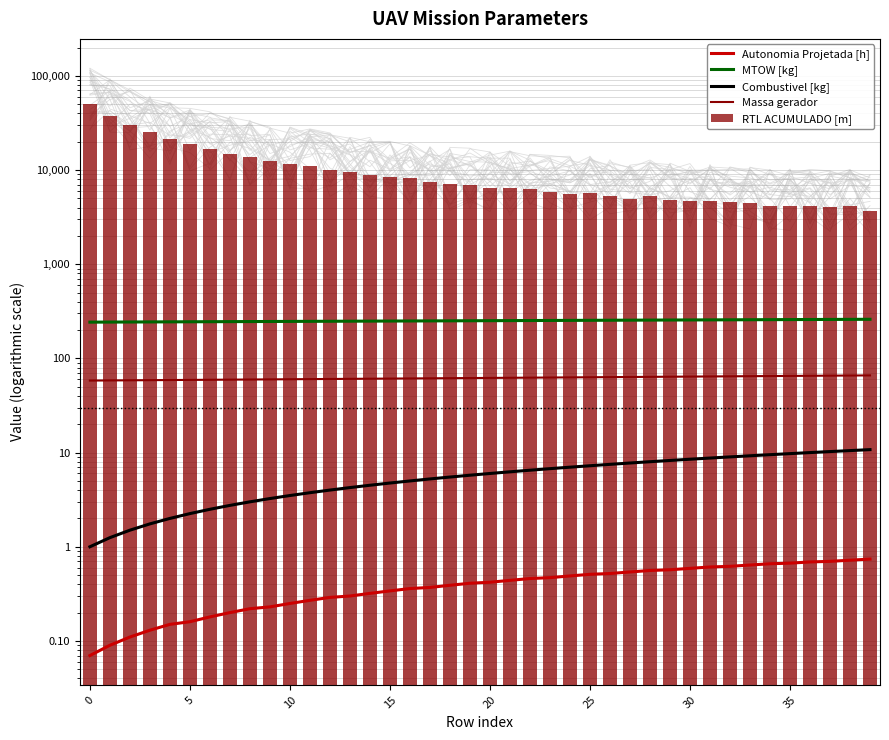

Where does the MTOW [kg] series first go above 251?

19